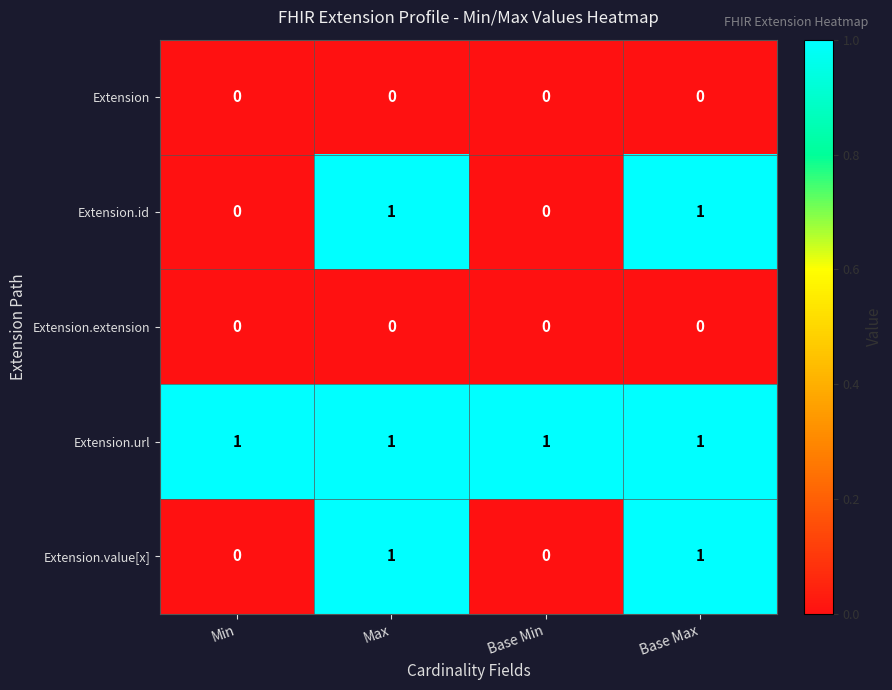

True or false: Extension.value[x] has a value of 1 at Base Max.

True